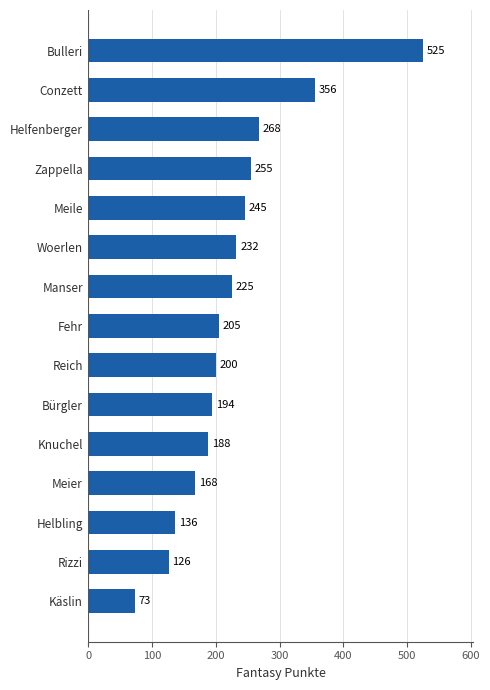

How many bars are there in total?

15